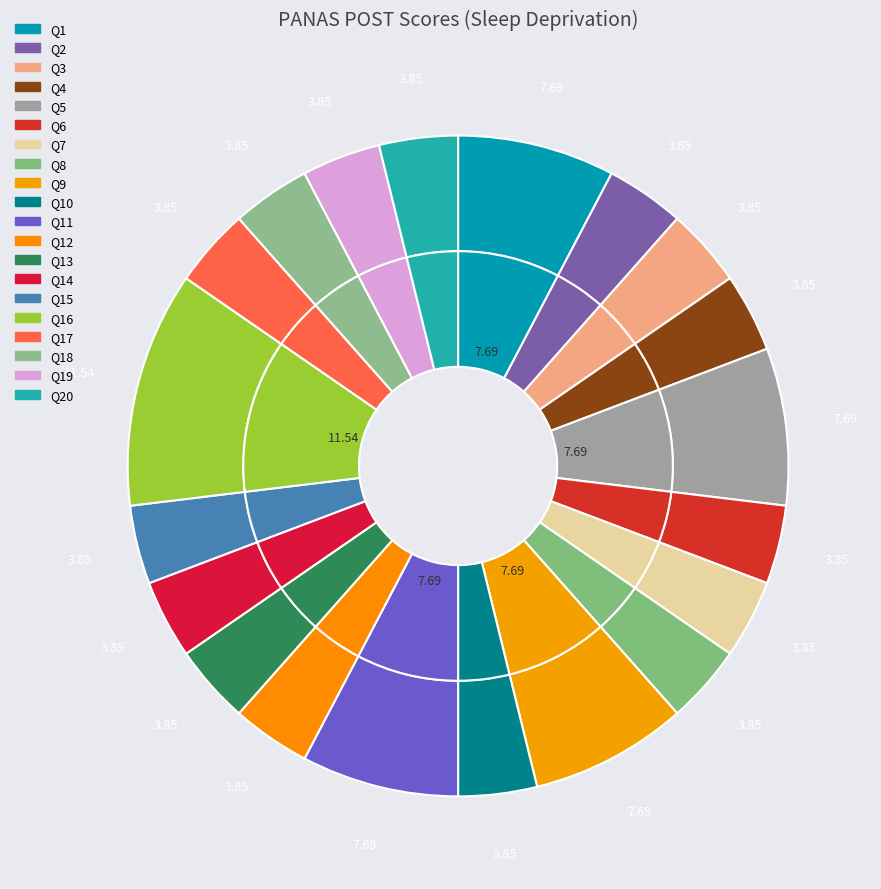

To the nearest percent, what portion does Q13 represent?

4%